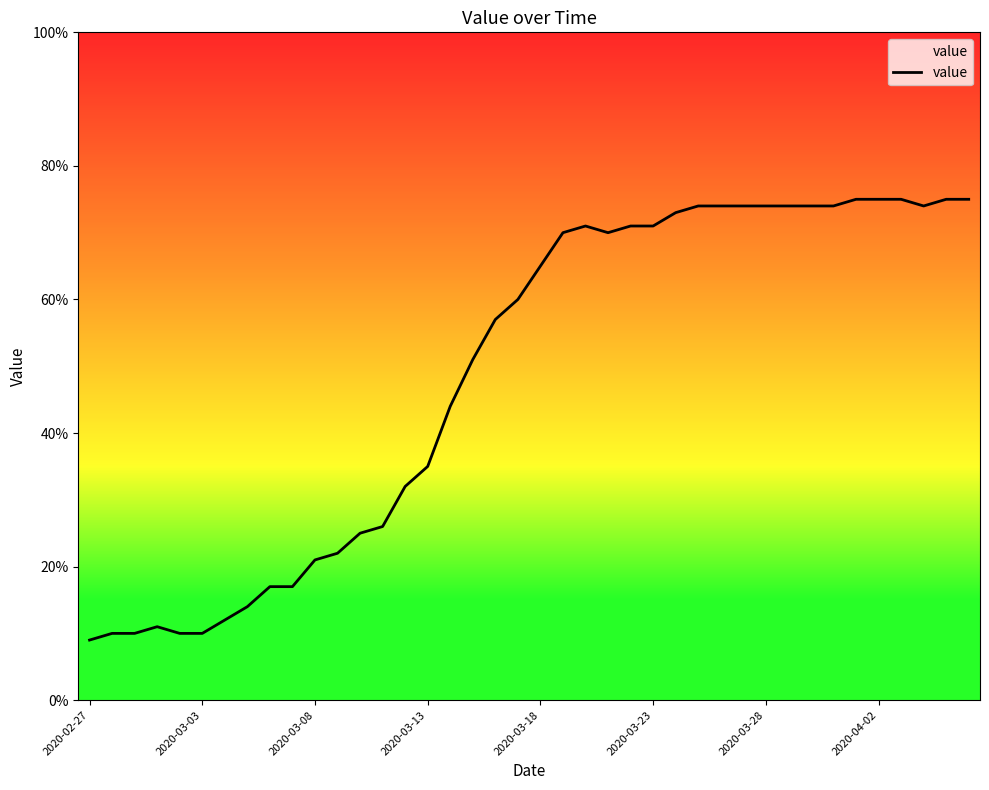

What is the smallest value displayed?

9